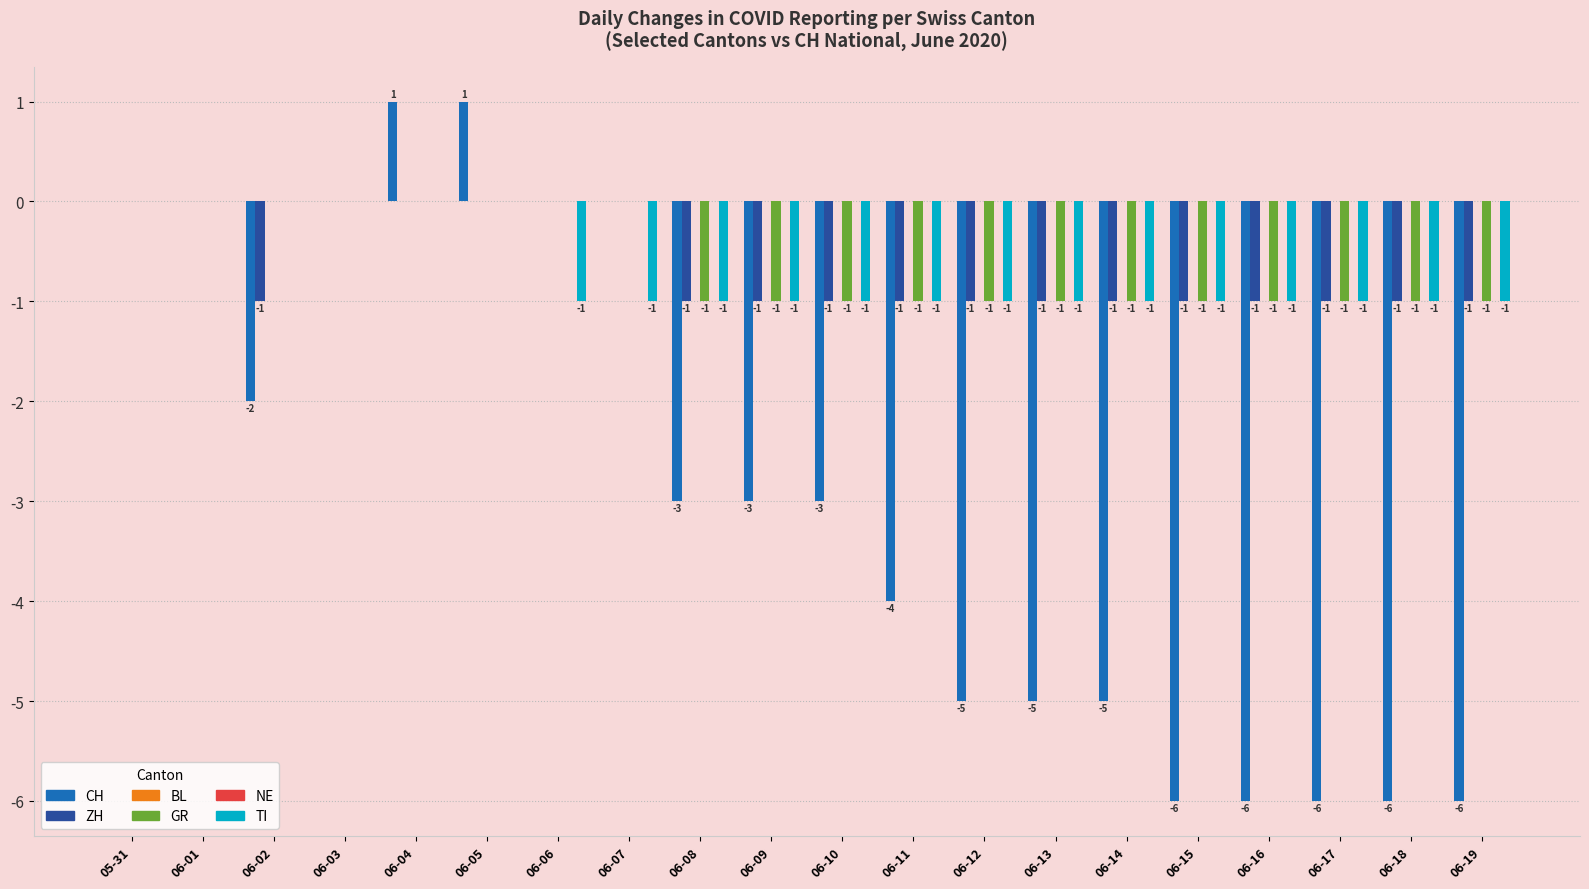

Which label corresponds to the largest value in the chart?

06-04